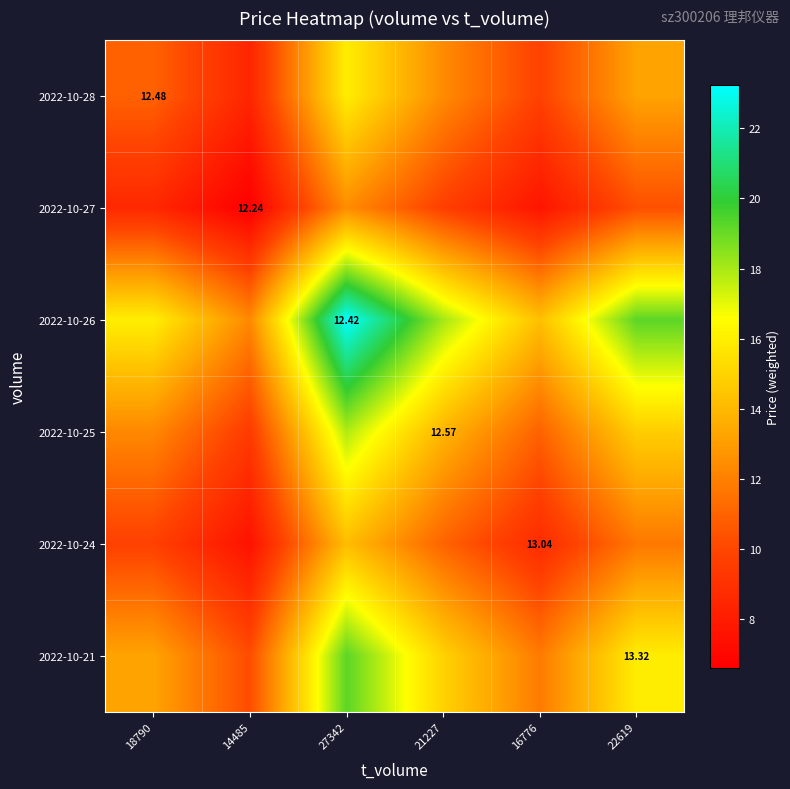

How many values in the 2022-10-26 series are below 18?

3